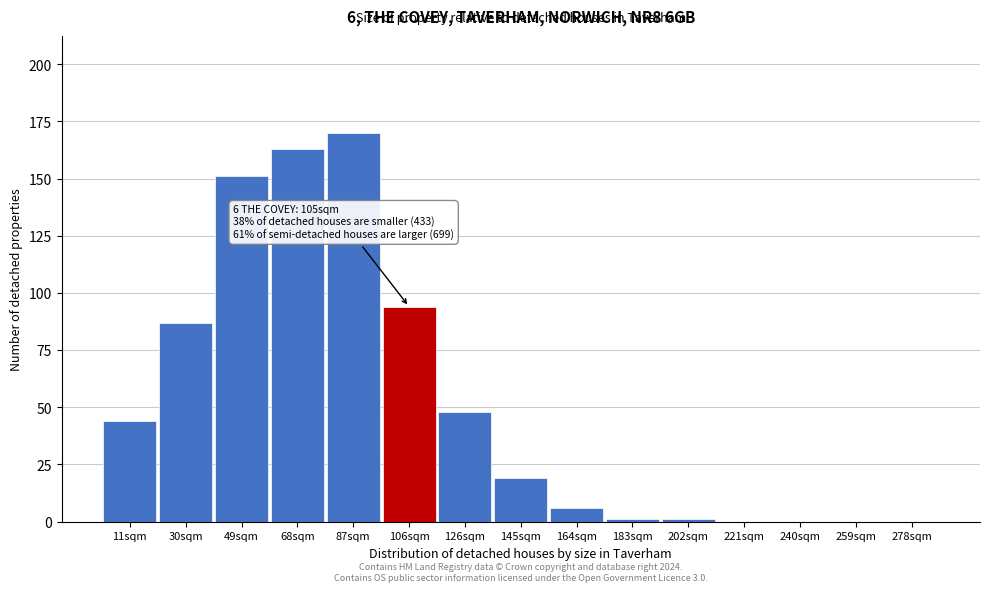

Reading left to right, list all the values displayed in this chart.

11sqm=44	30sqm=87	49sqm=151	68sqm=163	87sqm=170	106sqm=94	126sqm=48	145sqm=19	164sqm=6	183sqm=1	202sqm=1	221sqm=0	240sqm=0	259sqm=0	278sqm=0